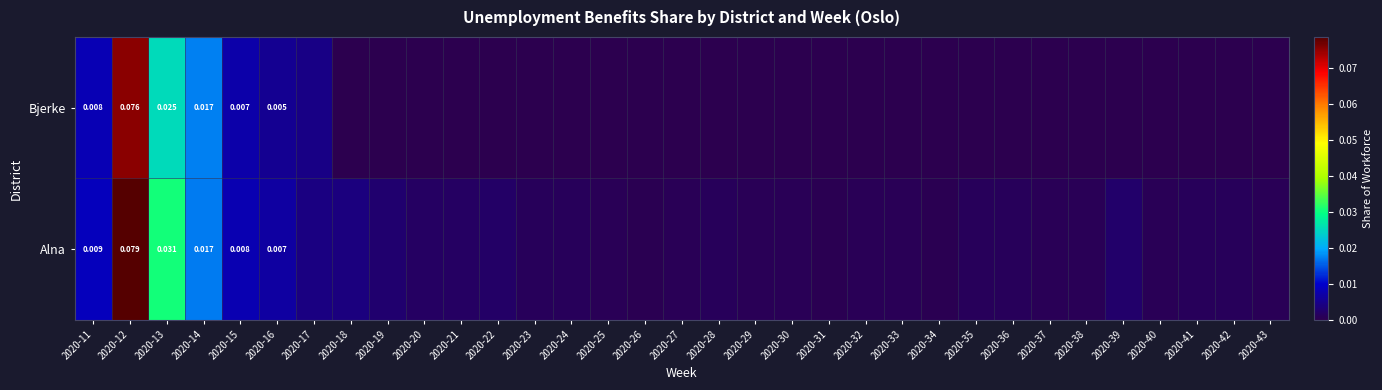

At which label does Alna reach its peak?

2020-12